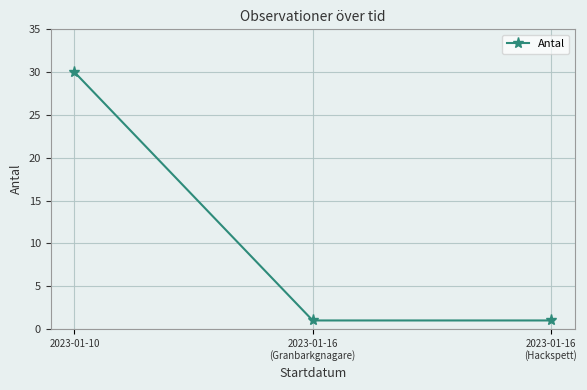

The chart shows a value of 45 at 2023-01-10. True or false?

False